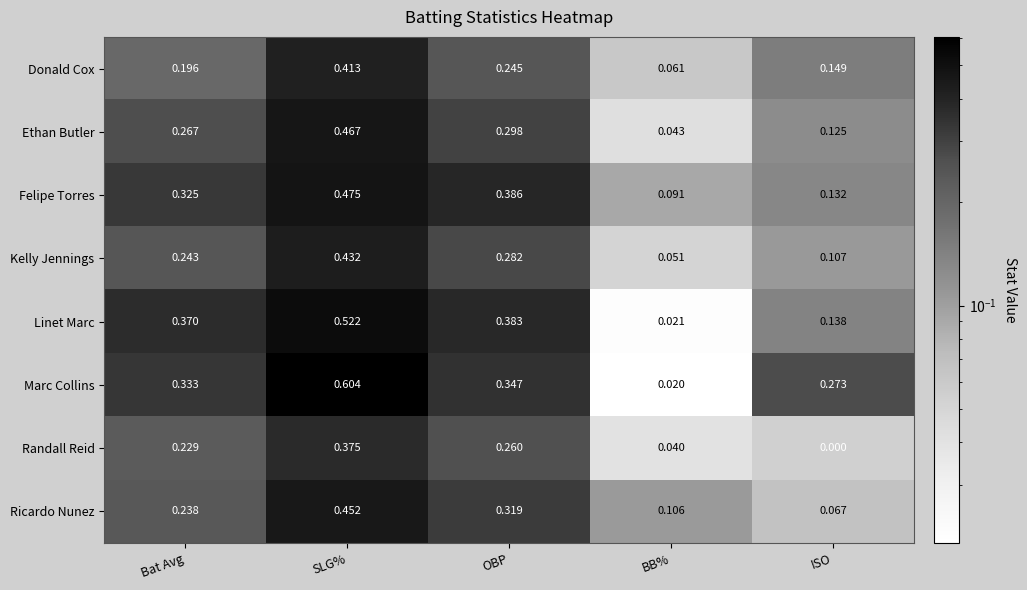

Which category has the highest value in the Donald Cox series?

SLG%